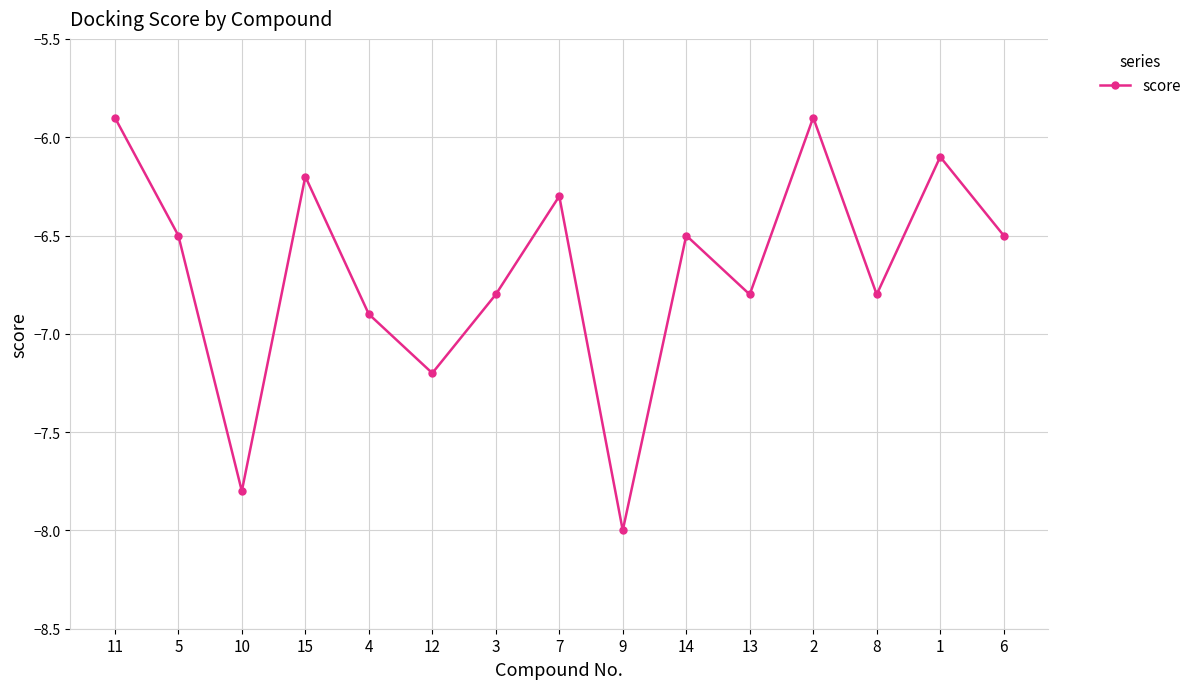

What position from the right is 2?

4